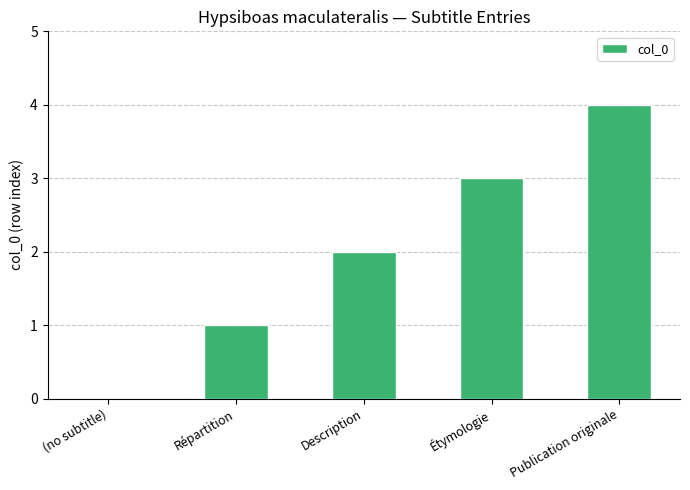

How many positive values are there?

4